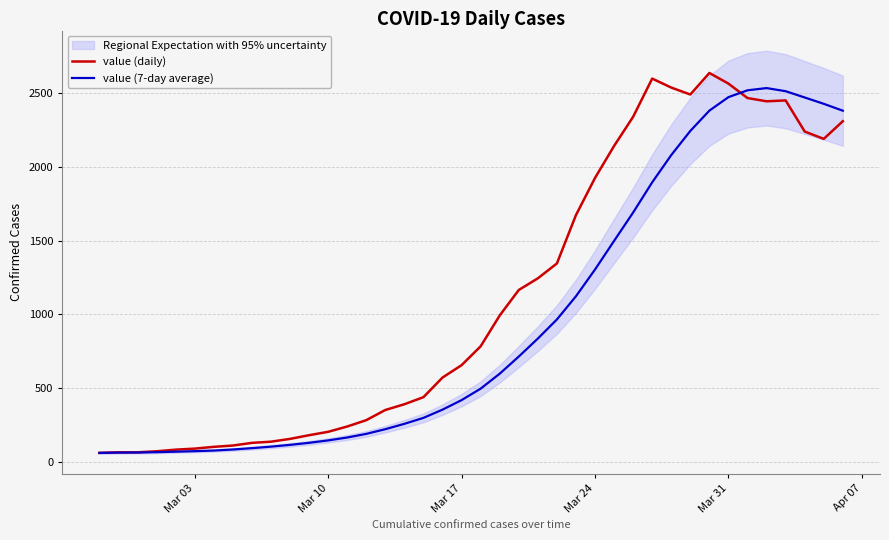

What is the highest value of the value (7-day average) series?

2535.6